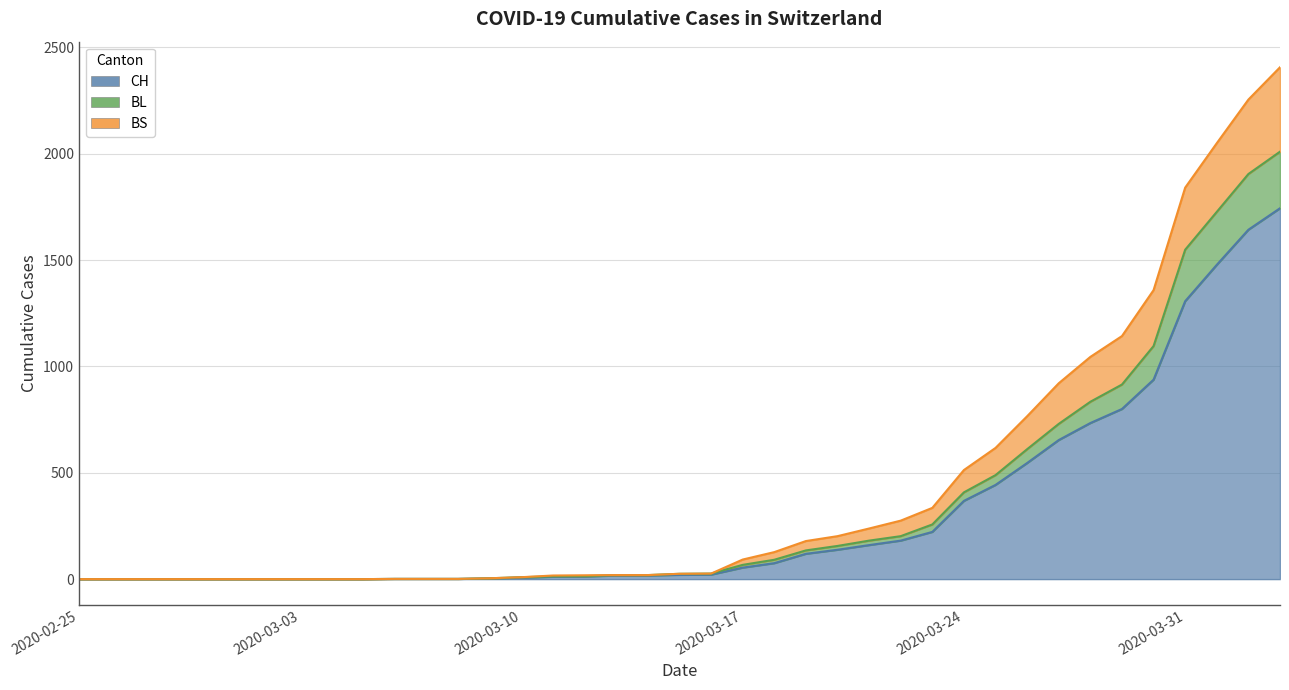

True or false: CH and BL intersect in this chart.

False